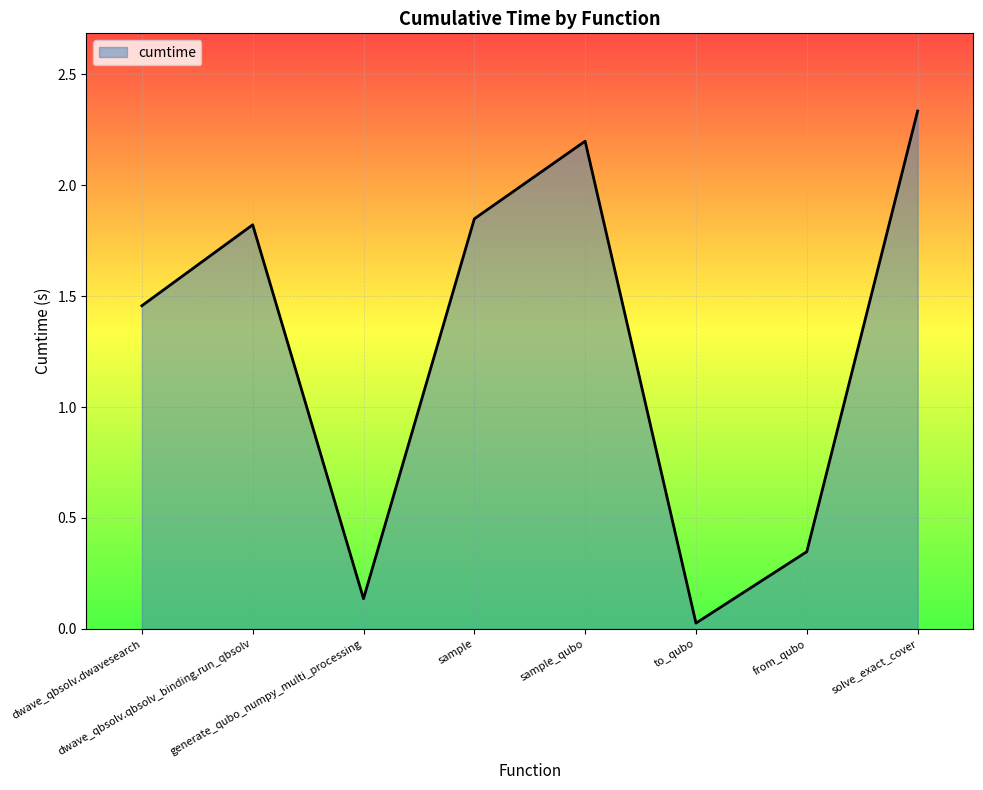

How many interior local peaks (higher than both neighbors) does the data have?

2